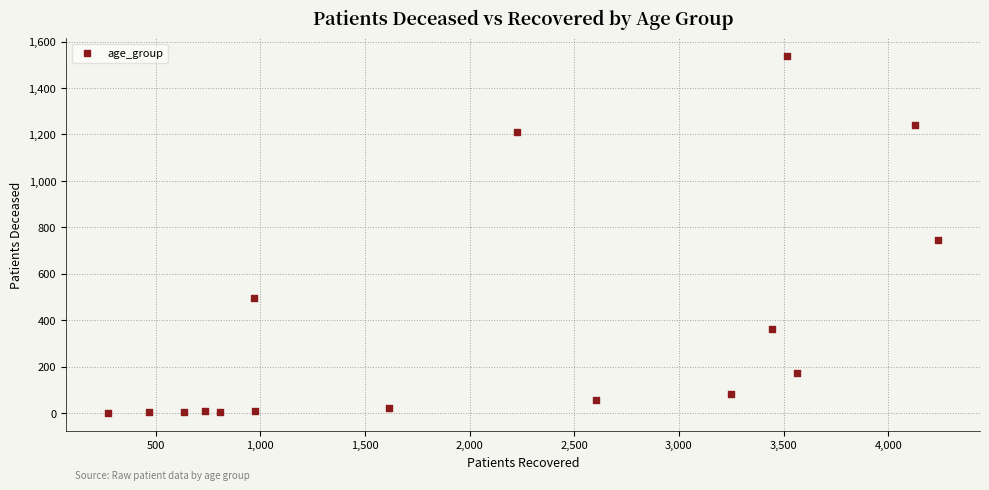

What Y value in the scatter plot is closest to 768?

744